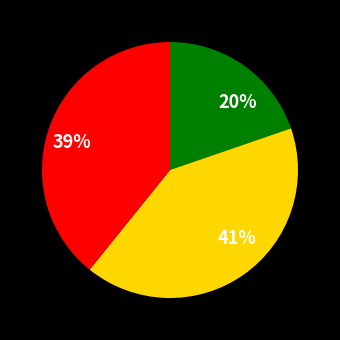

Is it true that 39% is 50% of the pie?

False